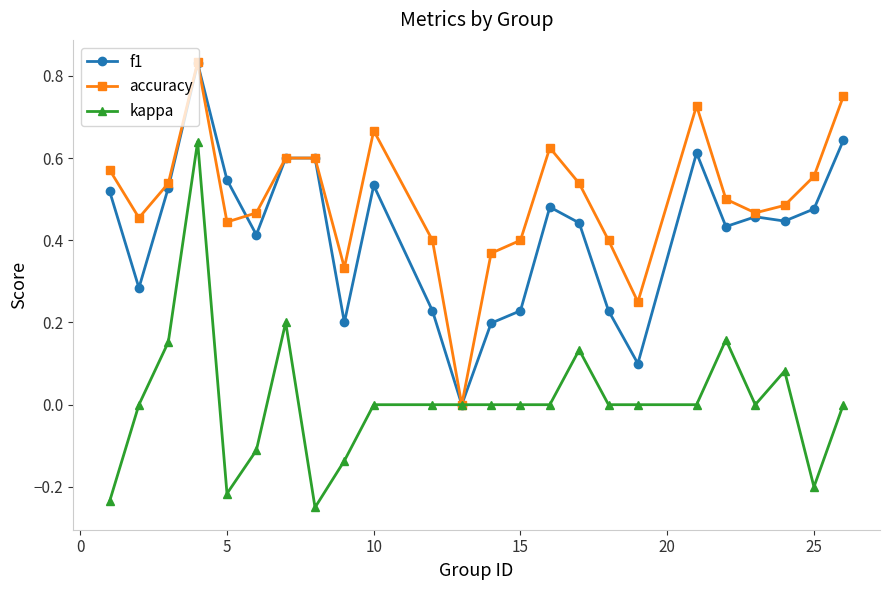

Rank the series by their average value, from highest to lowest.

accuracy, f1, kappa